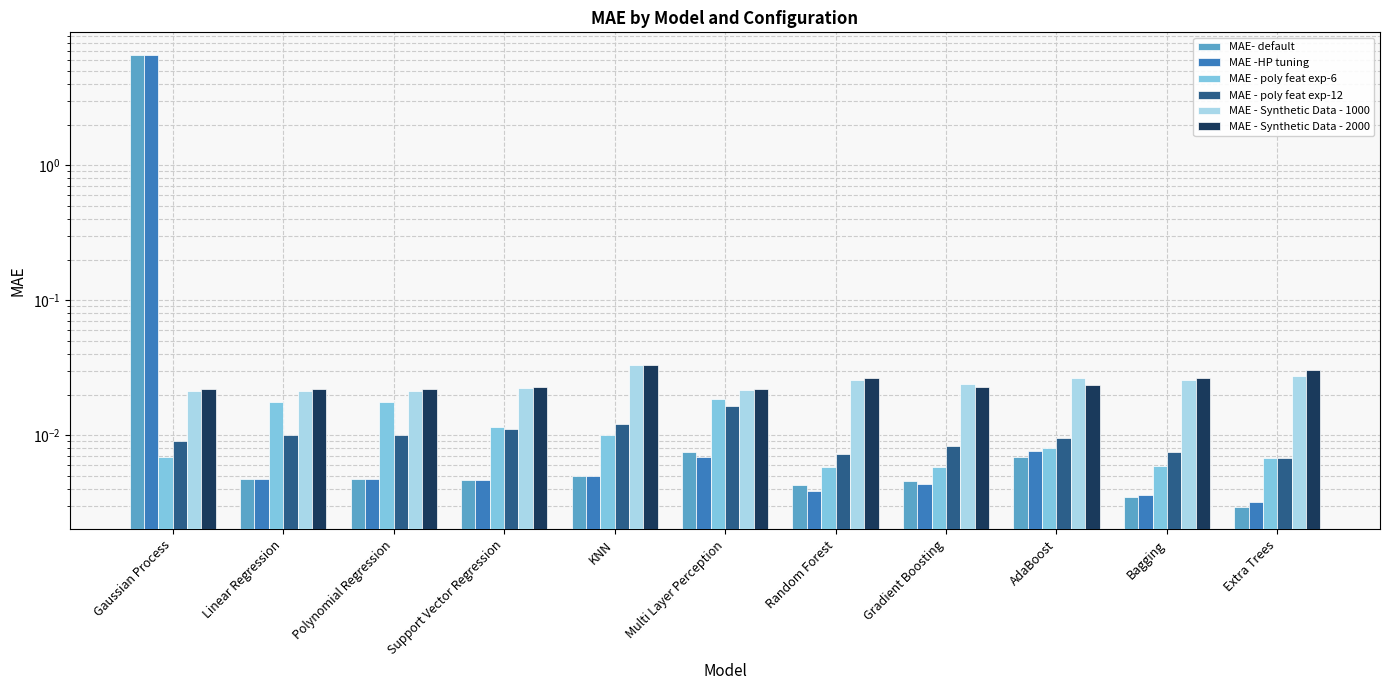

Is it true that MAE - poly feat exp-6 equals 0.0 at Linear Regression?

False